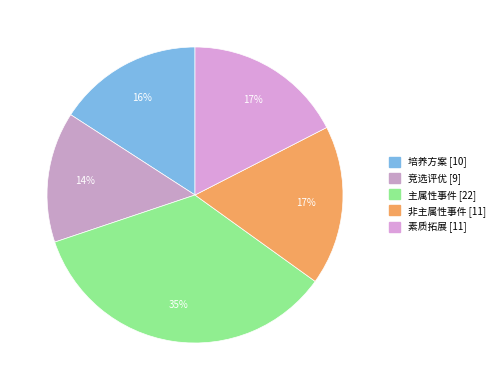

What is the change in value from 主属性事件 to 素质拓展?

-11